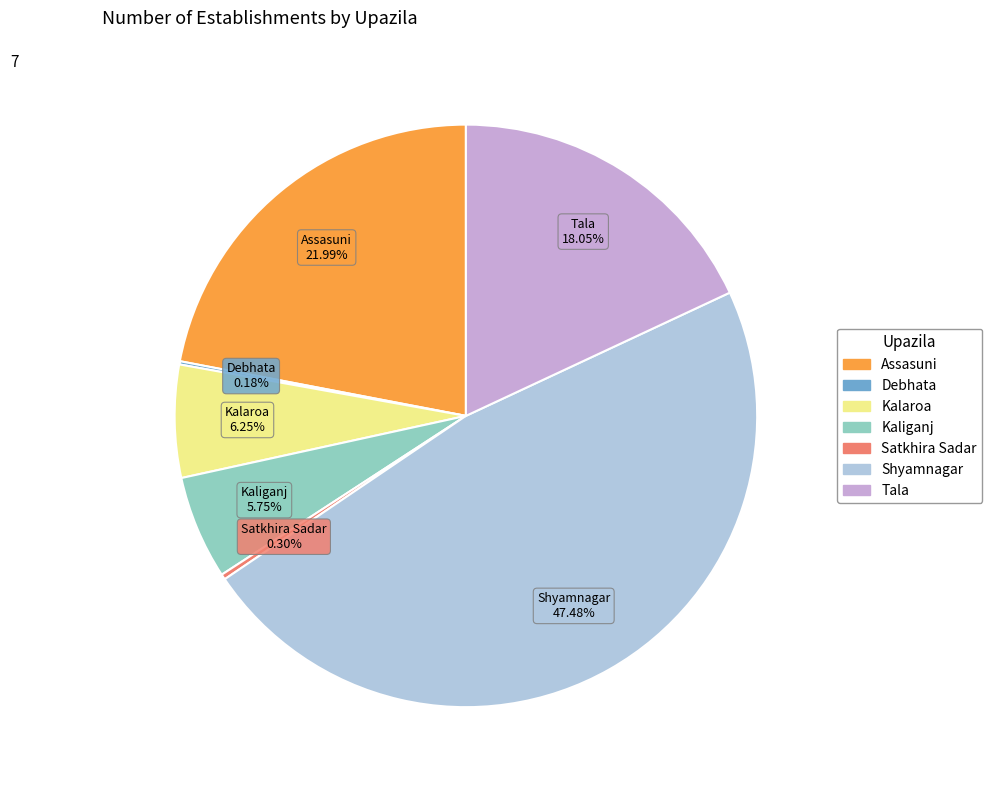

Is it true that Kaliganj is 1% of the pie?

False